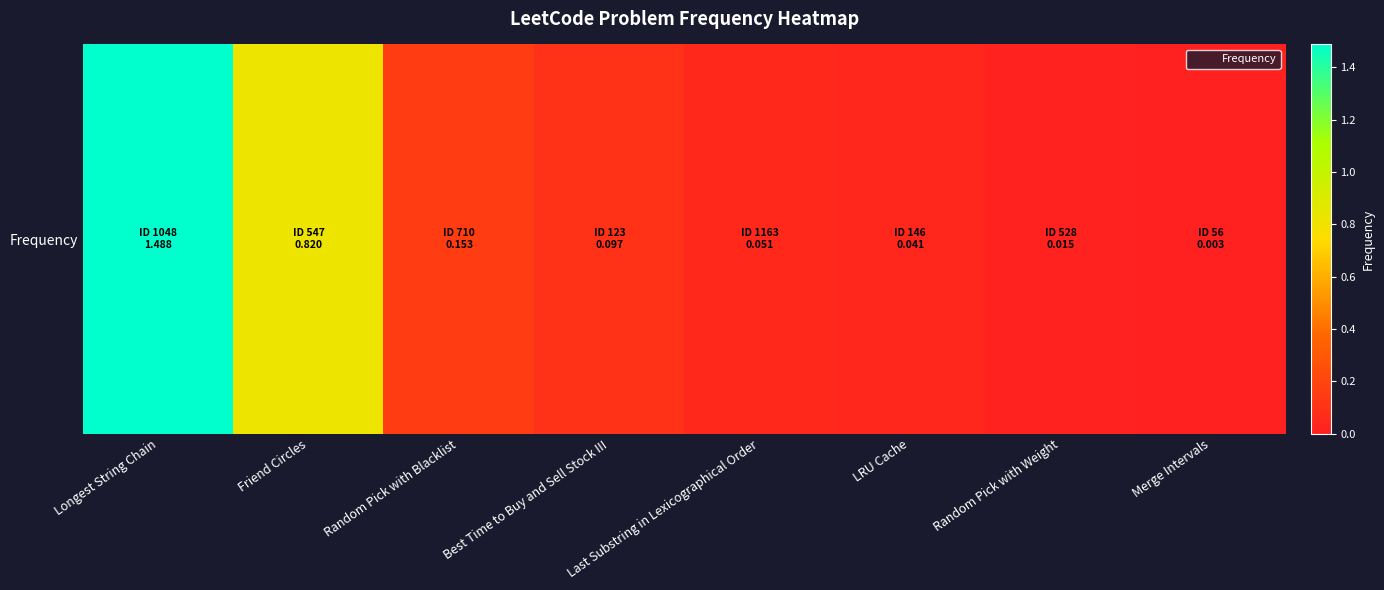

What is the average value?

0.3